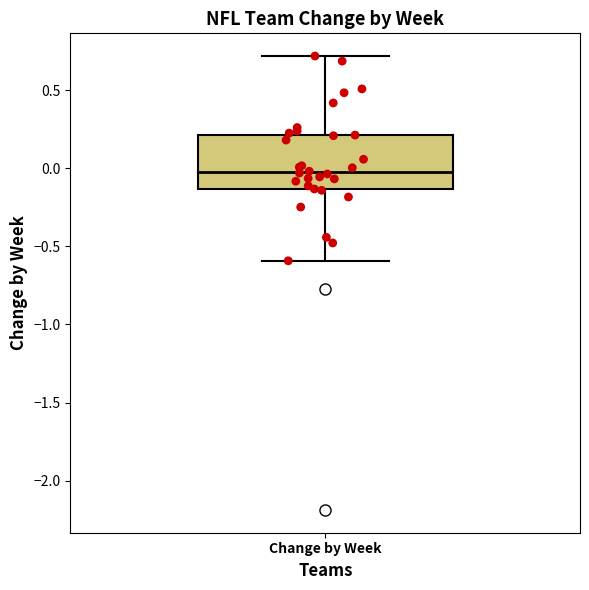

Read this box plot against the y-axis: the position of the median line, the range covered by the box, and the ends of both whiskers. The values are not printed on the chart, so give them approximately, as read against the axis.

median -0.05, box -0.15 to 0.20, whiskers -0.60 to 0.70